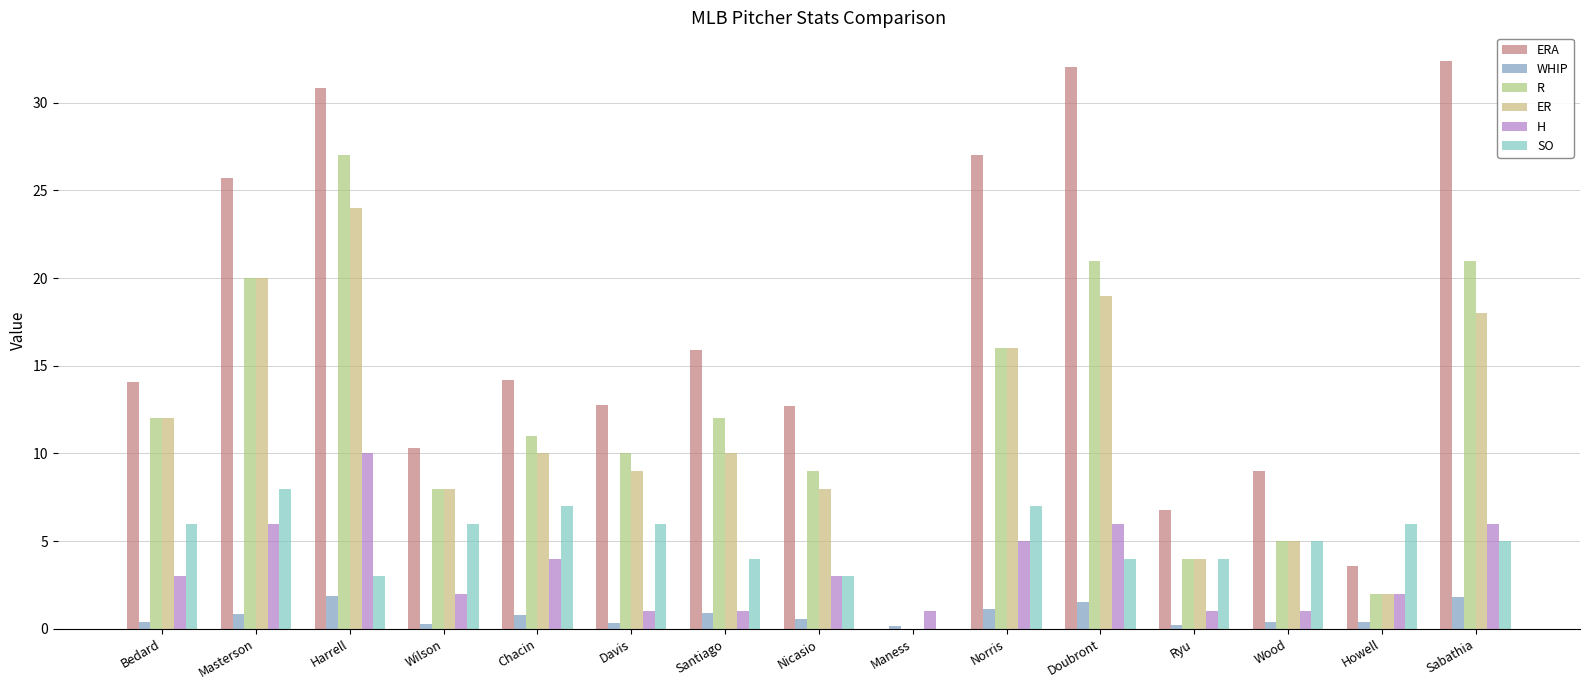

What position from the right is Doubront?

5